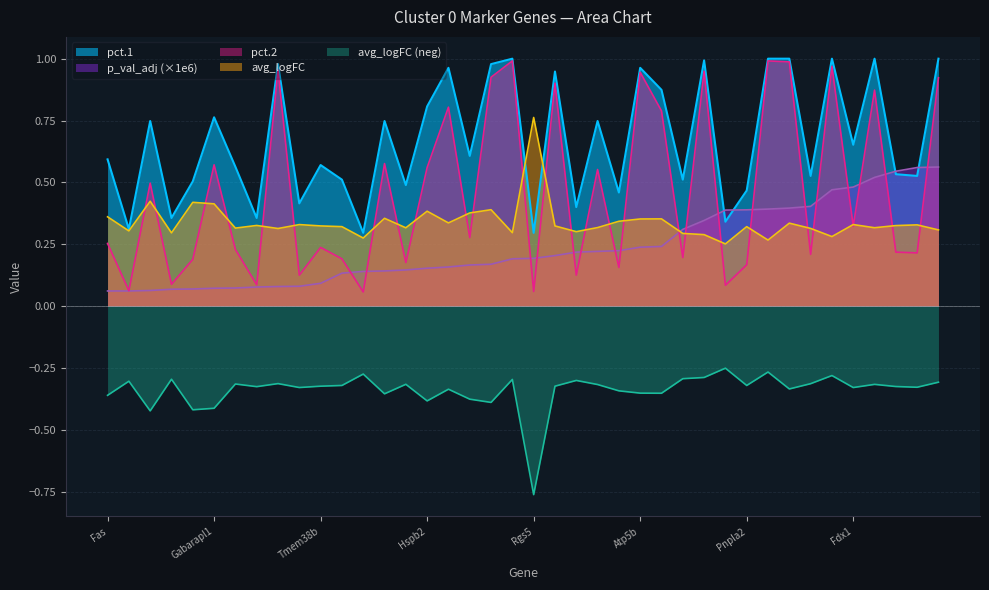

At which category does the chart reach its minimum across all series?

Rgs5